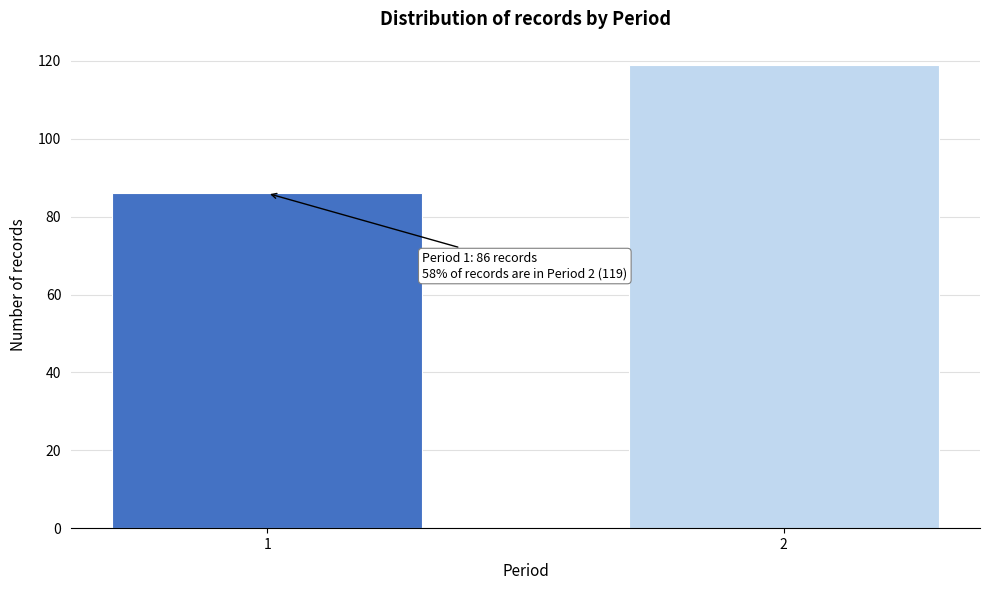

Reading left to right, what are all the values shown in this chart?

1=86	2=119